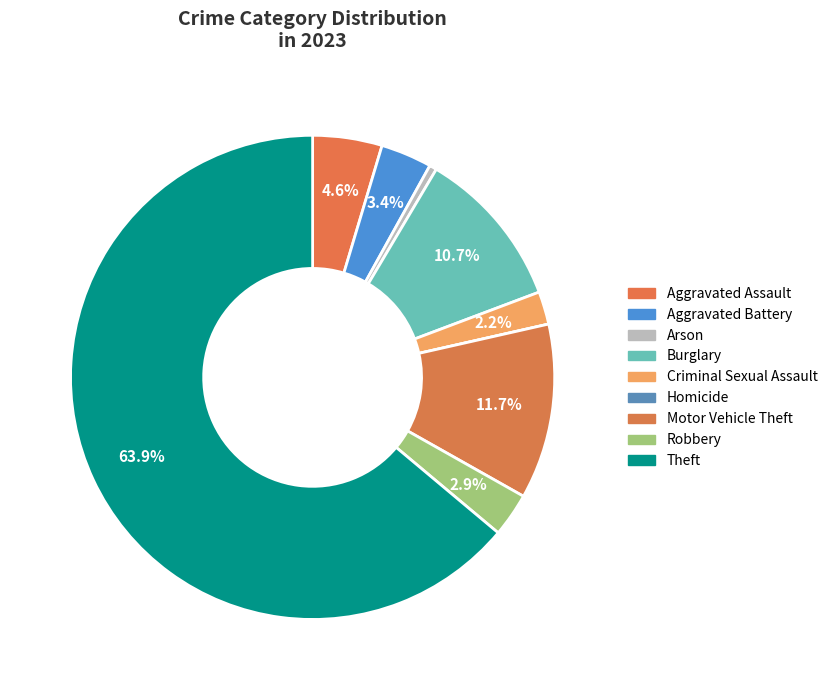

Combined, what portion of the pie is Motor Vehicle Theft and Aggravated Assault?

16.3%